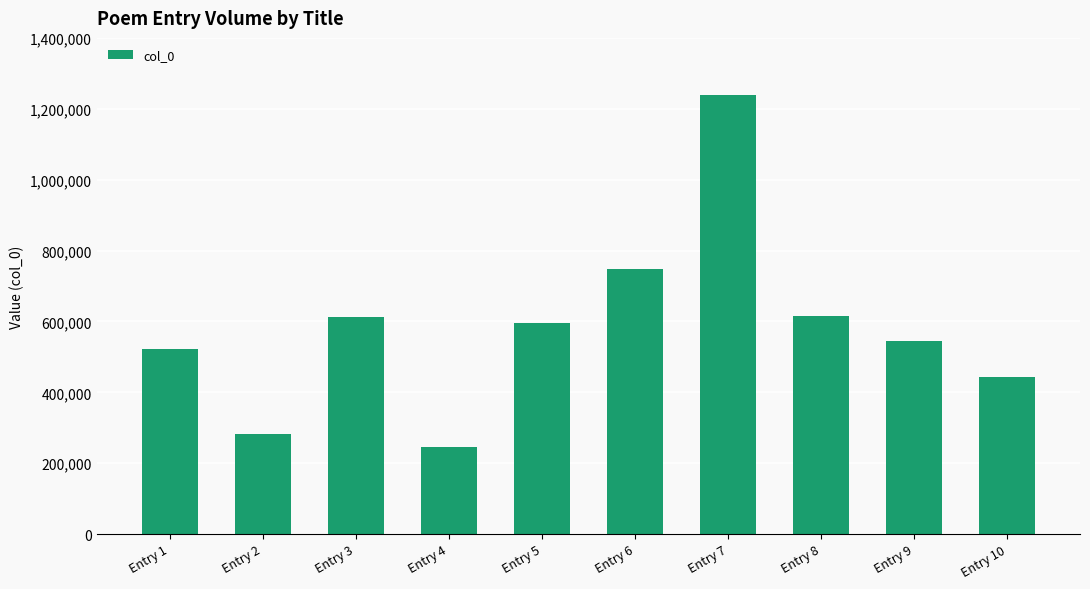

Which label corresponds to the smallest value in the chart?

Entry 4